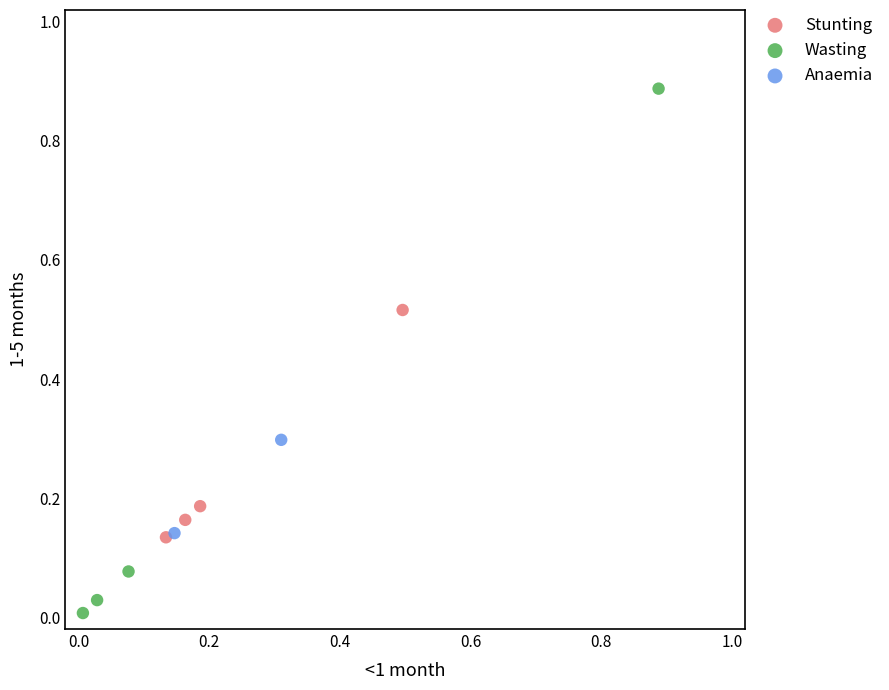

Which series reaches the minimum Y coordinate?

Wasting